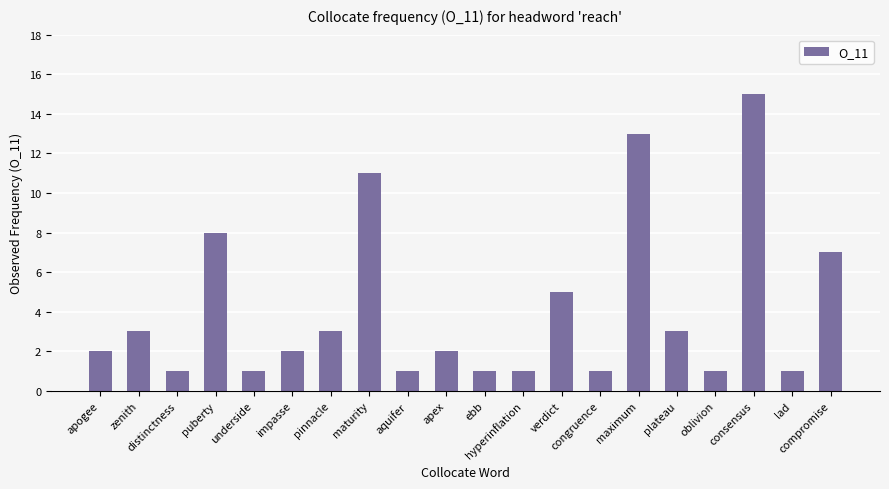

What is the difference between the second highest and second lowest values?

12